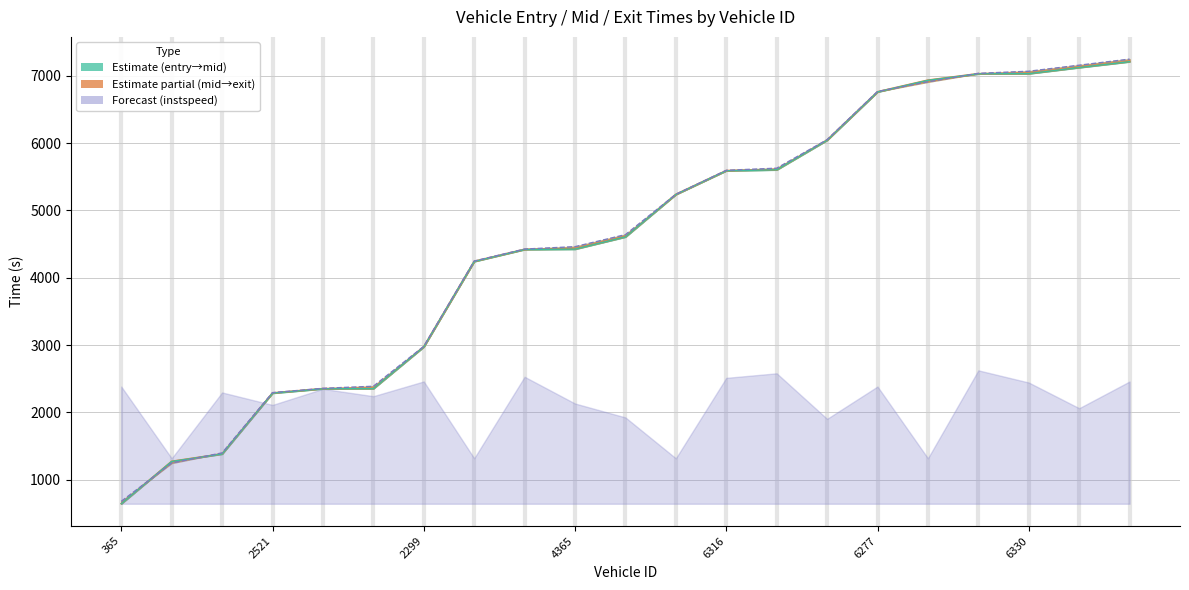

What is the sum of all values?

95575.4